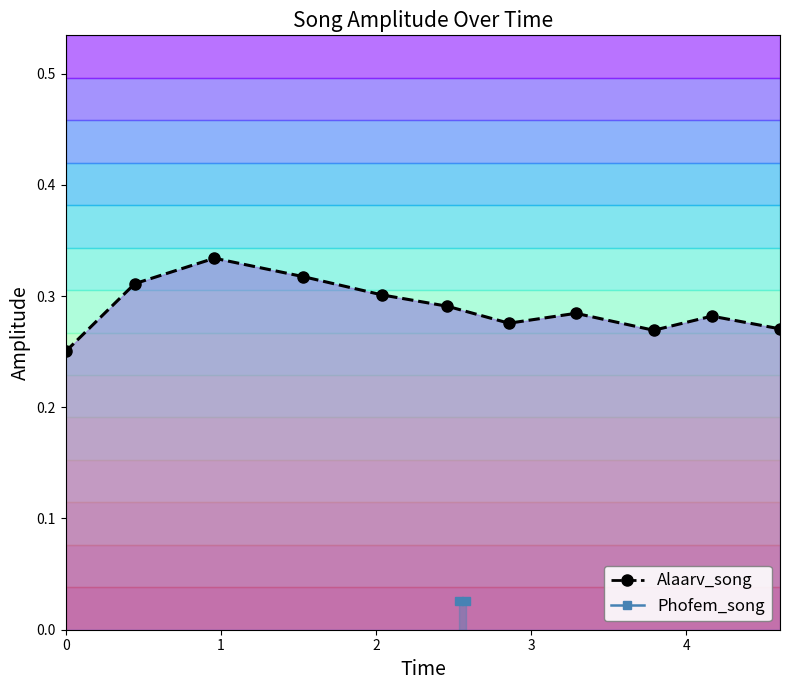

Reading left to right, transcribe all the data shown in this chart.

0.3	0.3	0.3	0.3	0.3	0.3	0.3	0.3	0.3	0.3	0.3